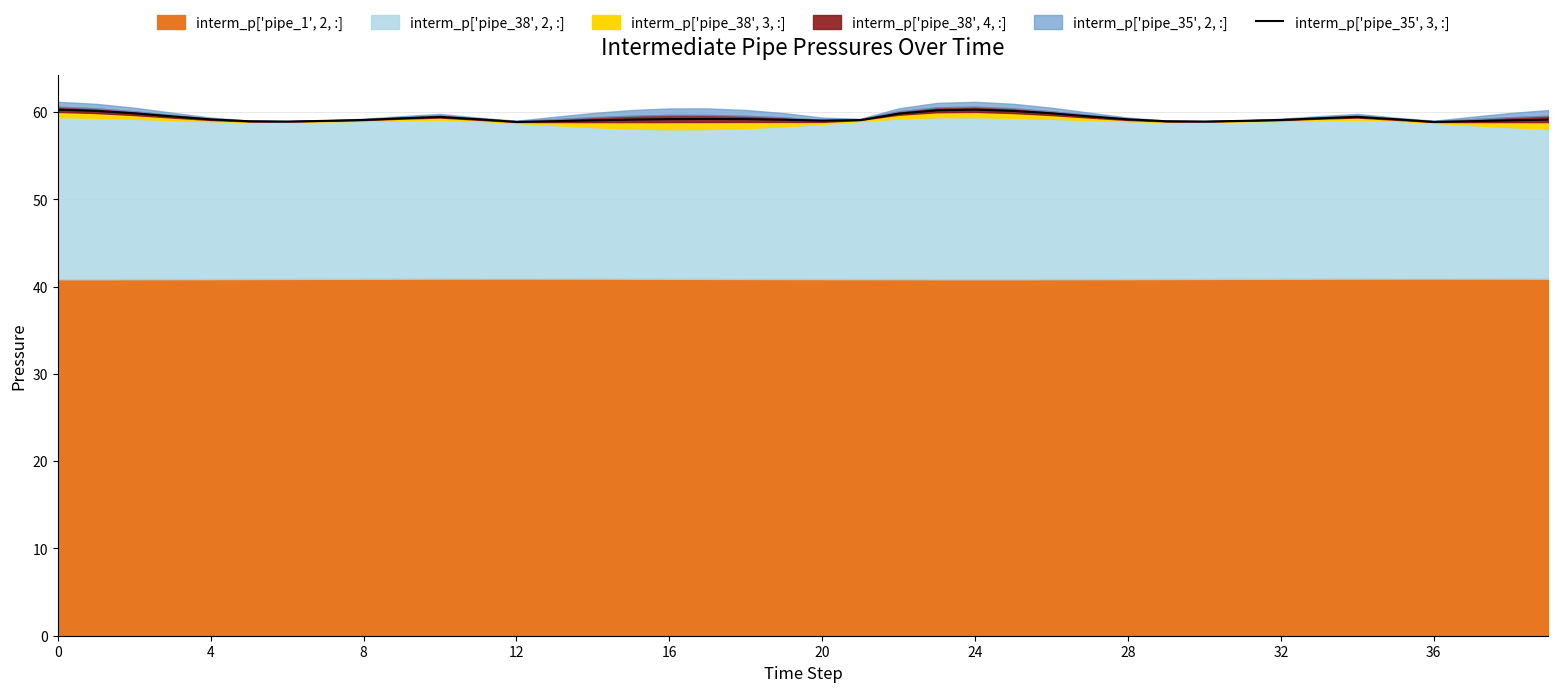

Does the chart display data point markers on the line(s)?

No